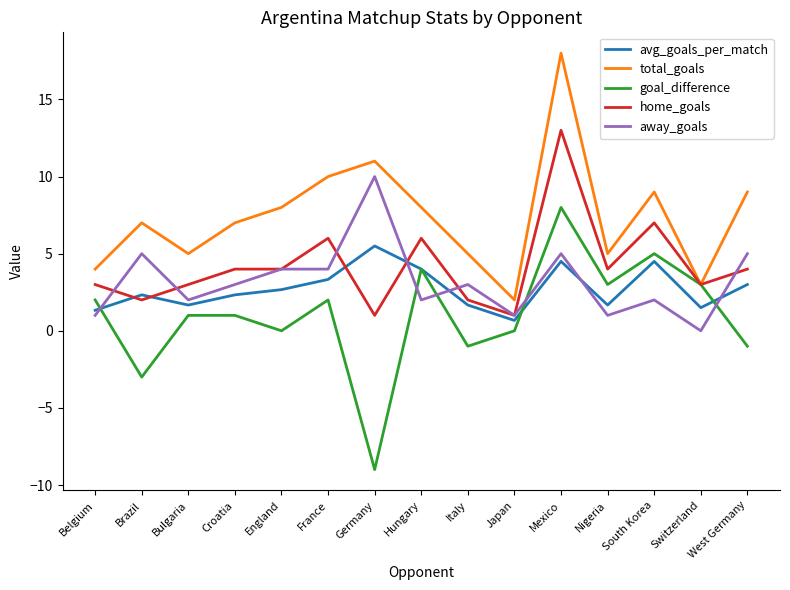

Read the away_goals value at France.

4.0